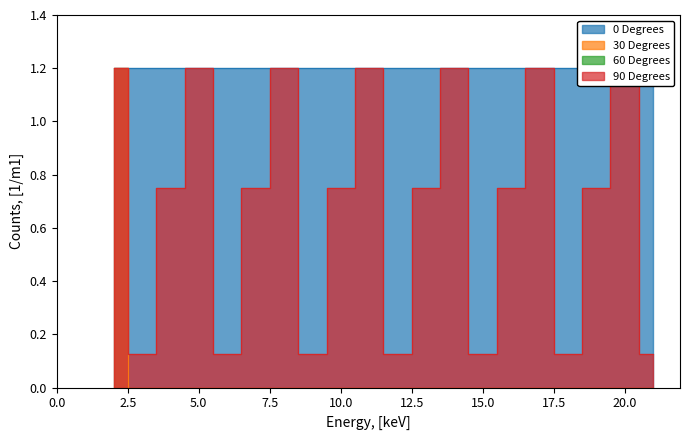

Is the value of 90 Degrees at 13 greater than the value of 30 Degrees at 18?

Yes